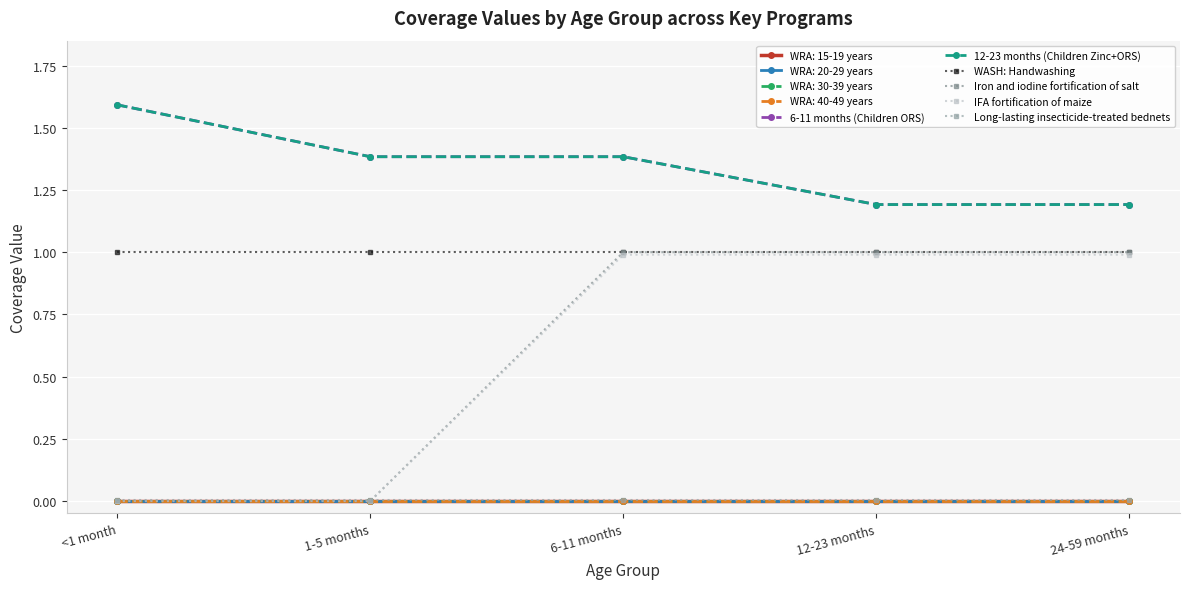

Is this an area chart (filled region under the line)?

No